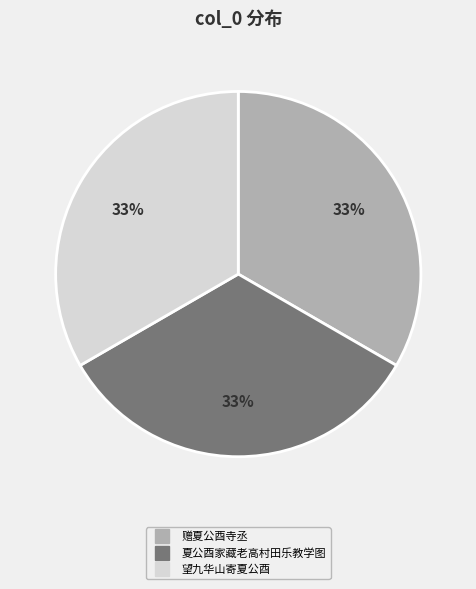

Is there a majority slice in this chart?

No